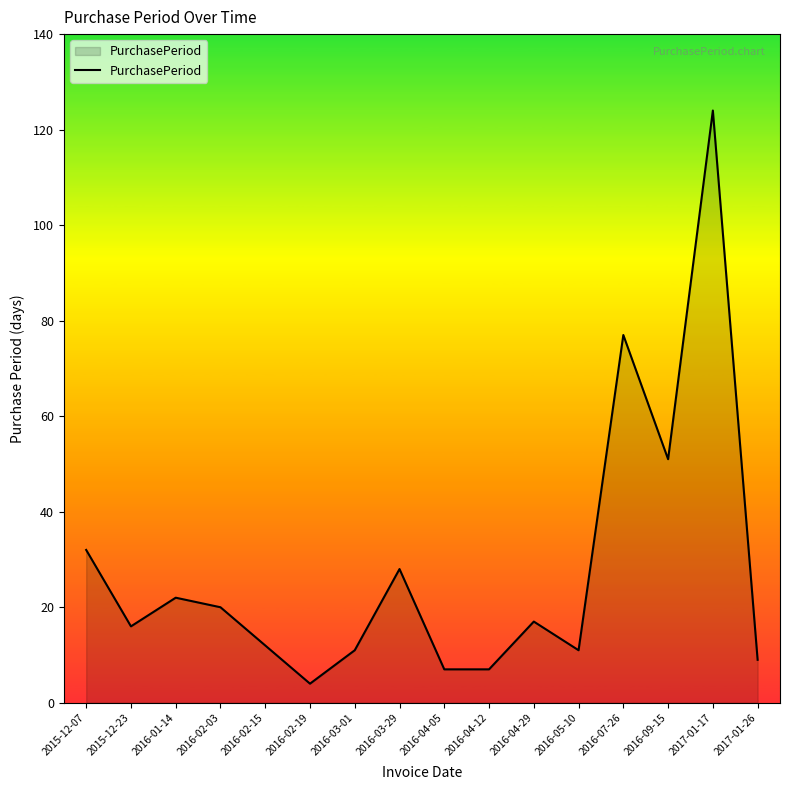

Reading left to right, transcribe all the data shown in this chart.

32	16	22	20	12	4	11	28	7	7	17	11	77	51	124	9